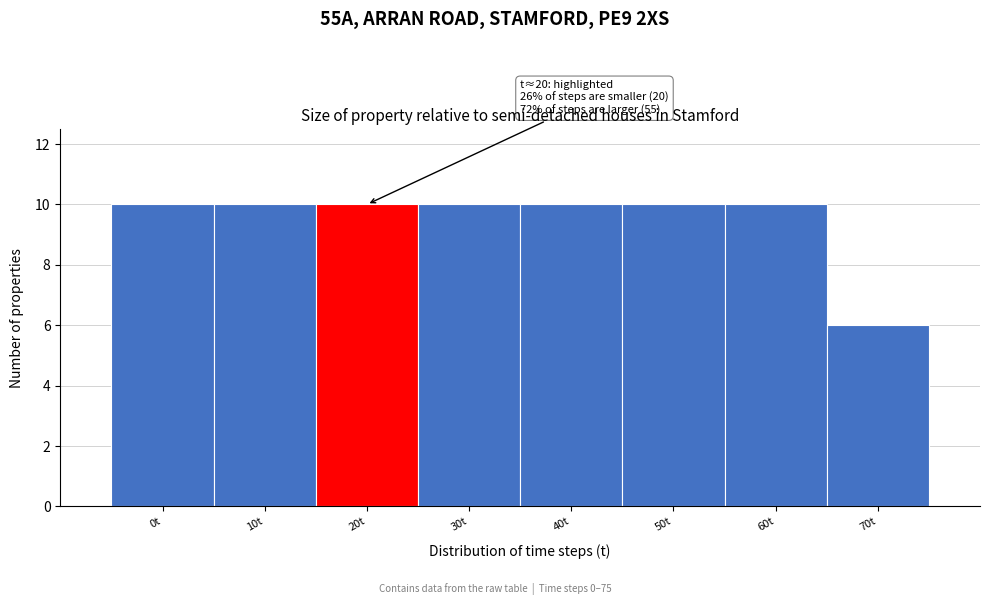

Reading left to right, what are all the values shown in this chart?

10	10	10	10	10	10	10	6